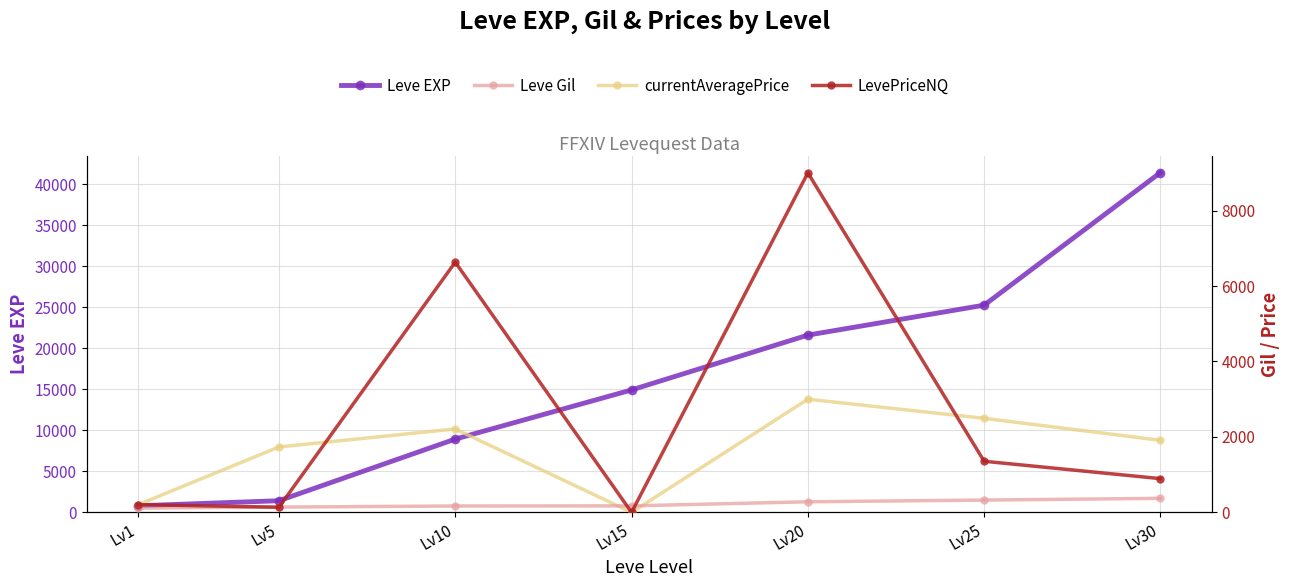

Is it true that LevePriceNQ equals 204.8 at Lv1?

True